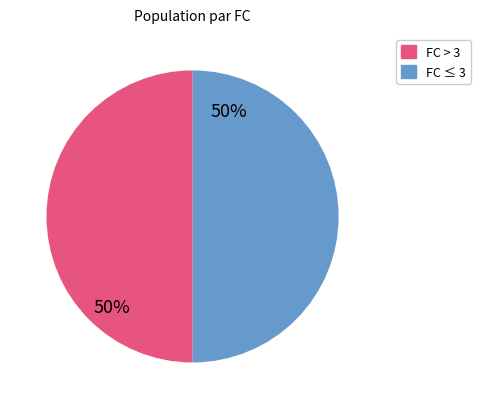

To the nearest percent, what is the average slice percentage?

50%